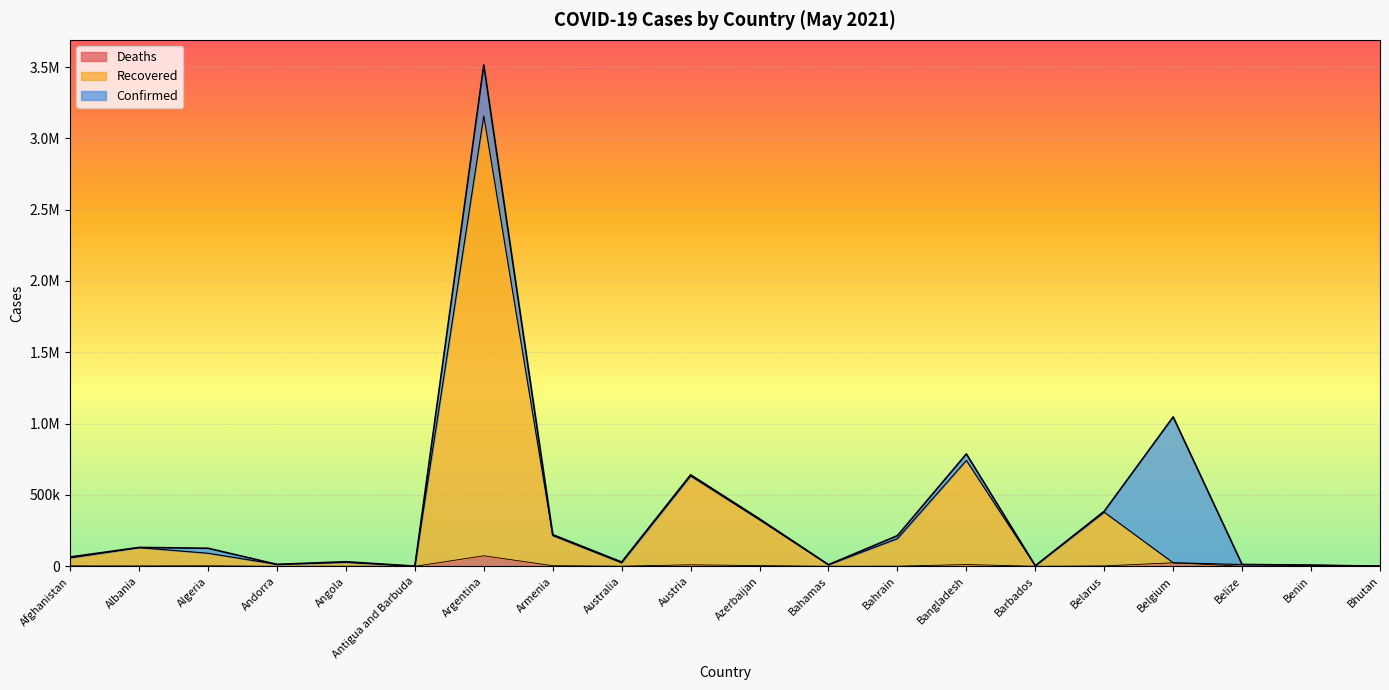

What is the value of the Confirmed point at the 8th from the left?

221948